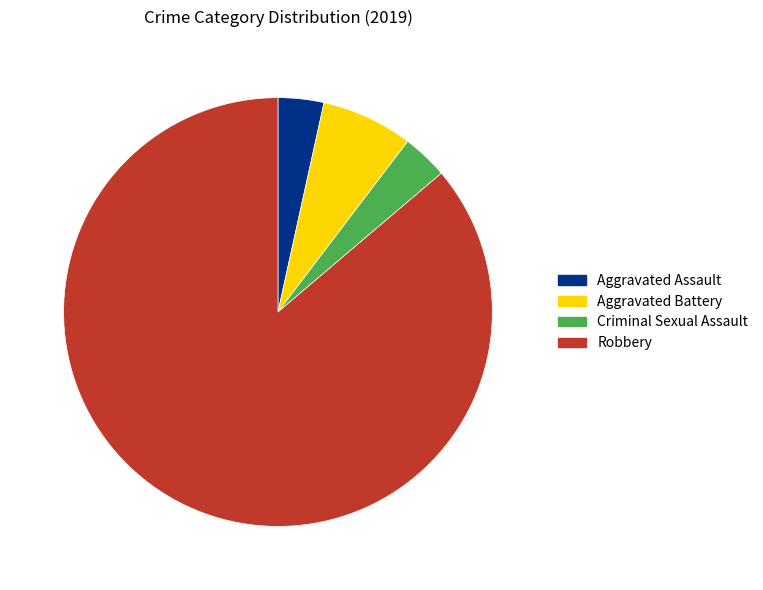

Approximately how many times larger is the value at Aggravated Battery compared to Aggravated Assault?

2.0